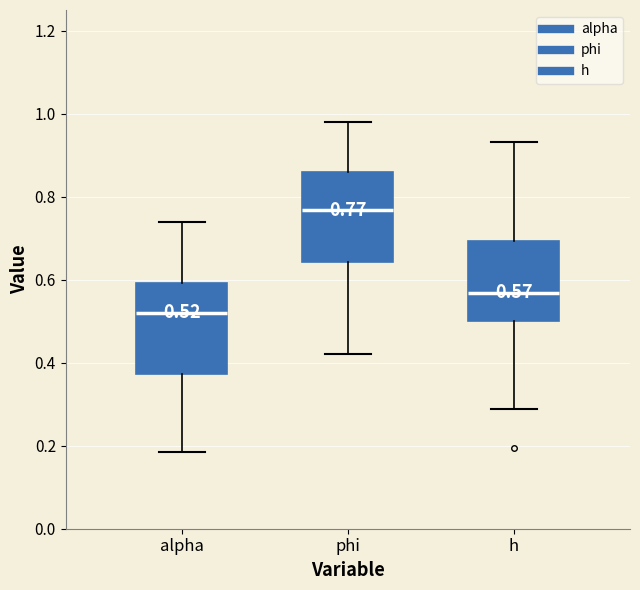

Which box's median line is the highest?

phi